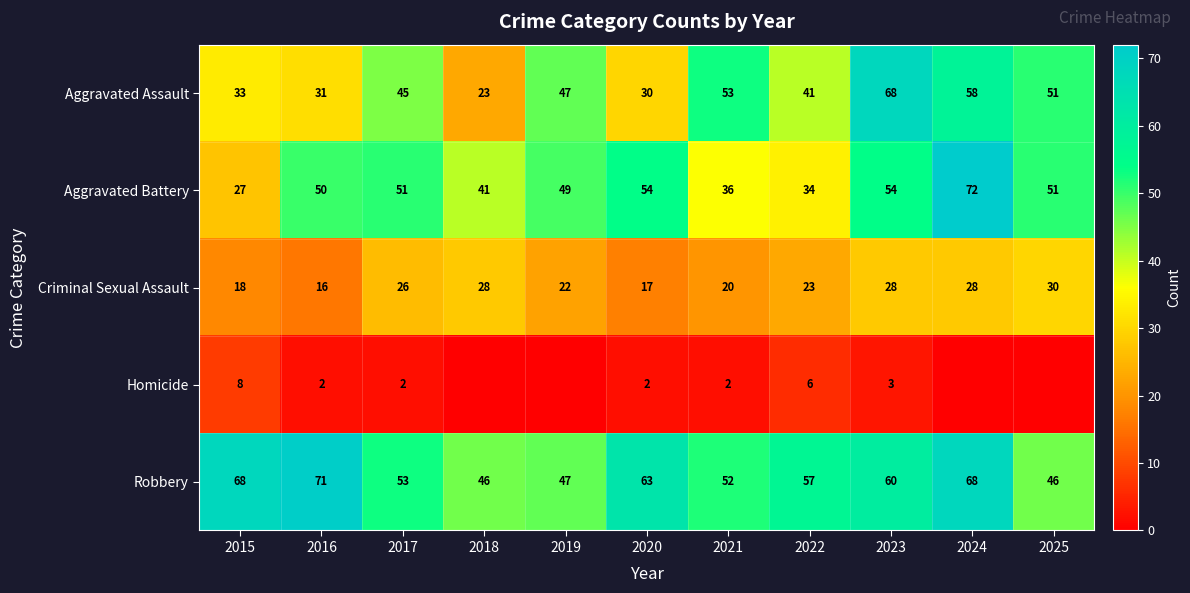

What is the maximum value shown in the chart?

72